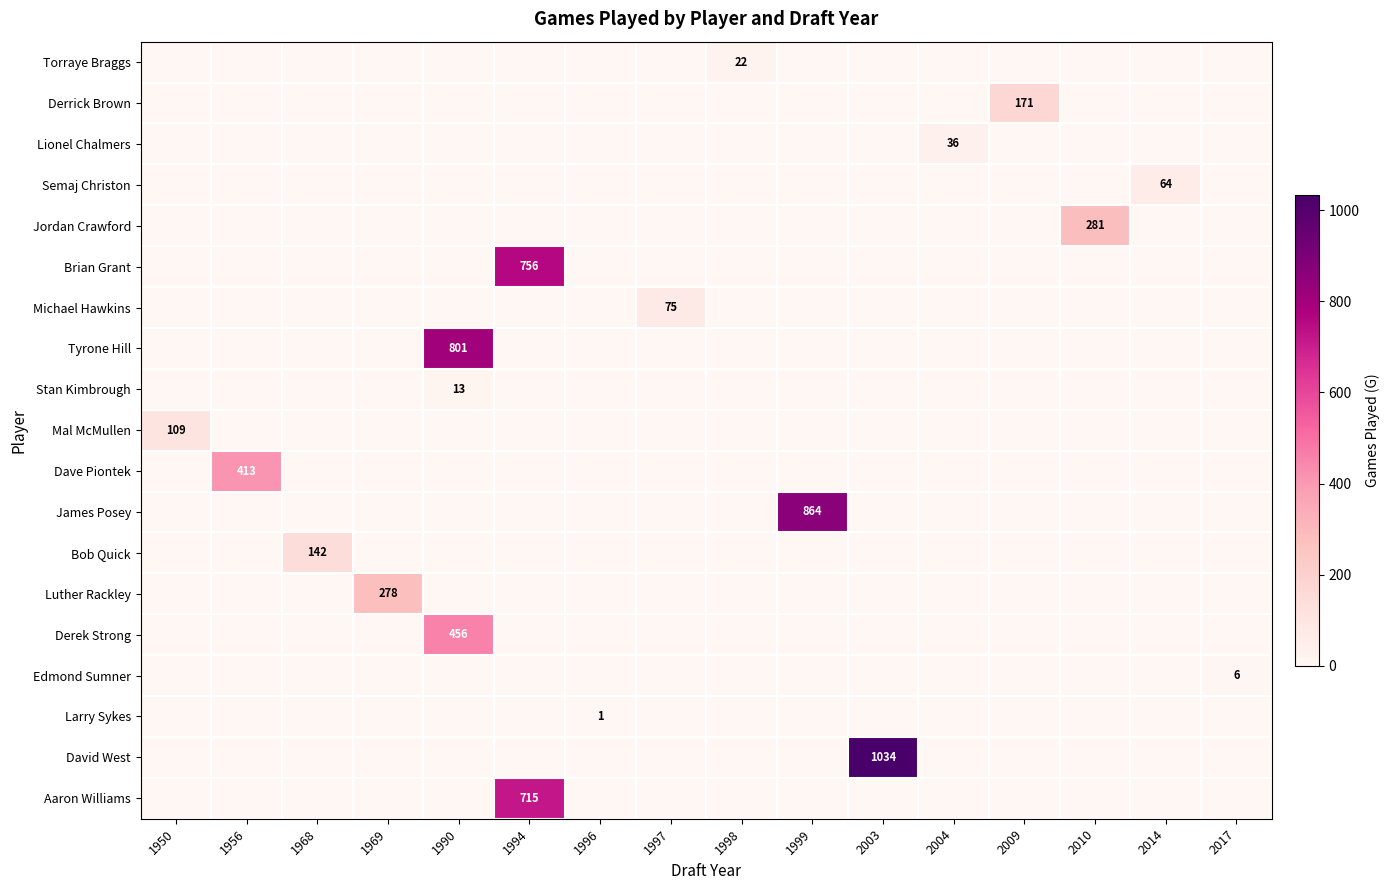

Is it true that Tyrone Hill equals 801 at 1990?

True